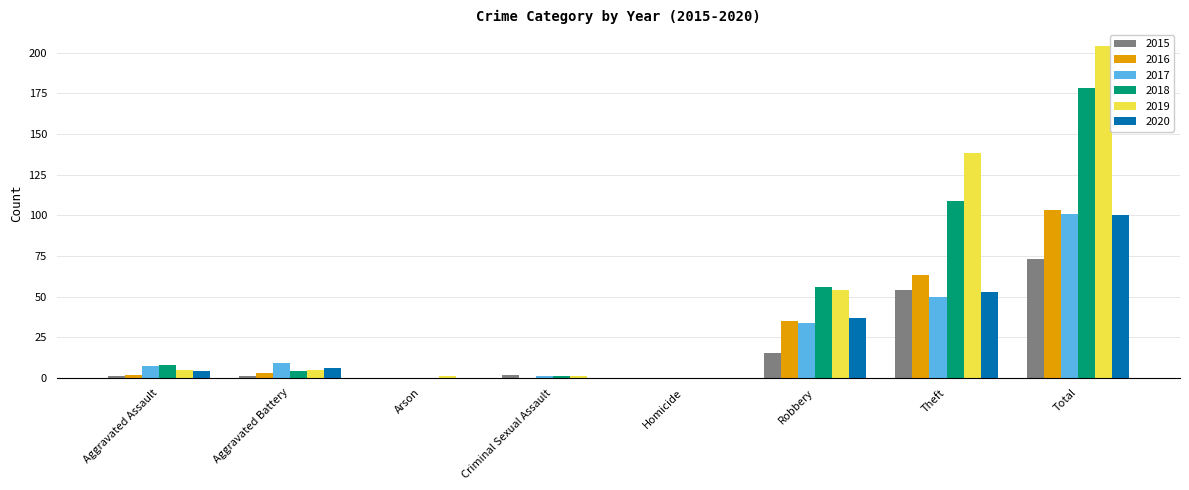

The 2019 series shows 54 at Robbery. True or false?

True